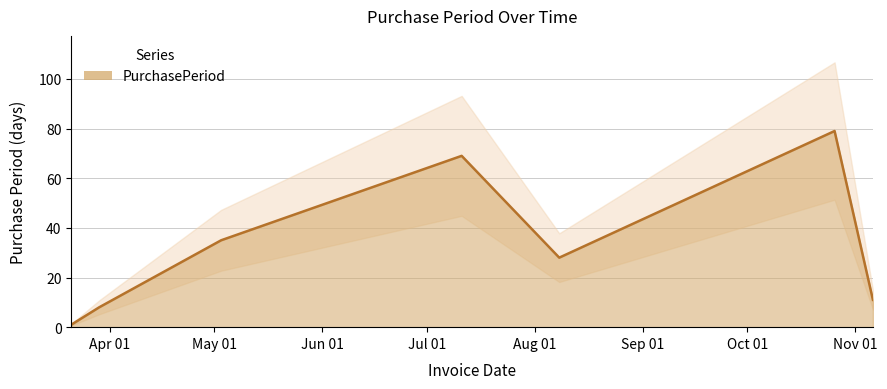

What is the maximum value shown in the chart?

79